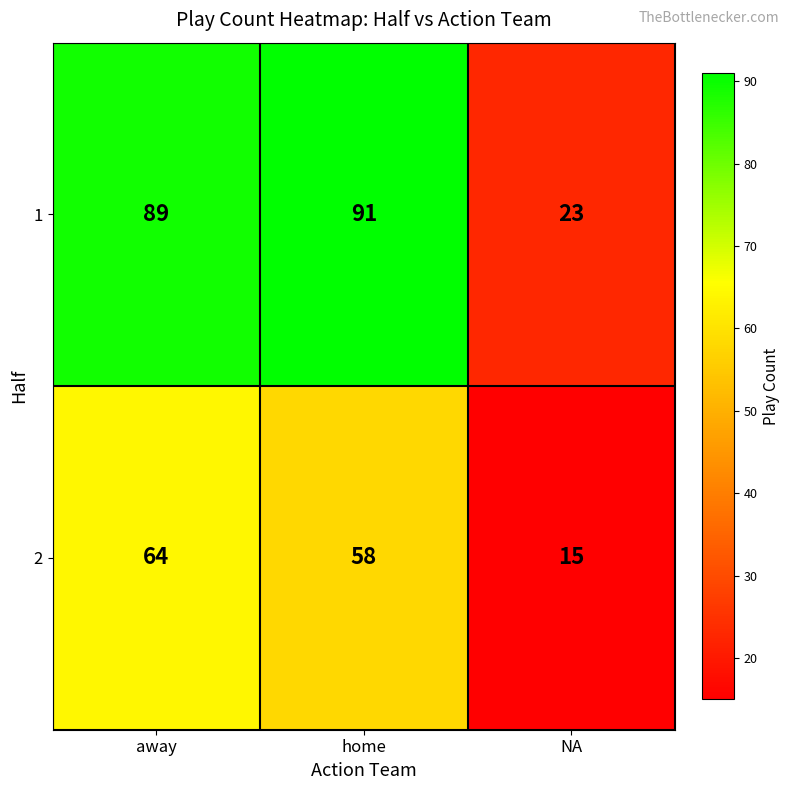

Reading left to right, extract all data points from this chart.

1: 89	91	23
2: 64	58	15